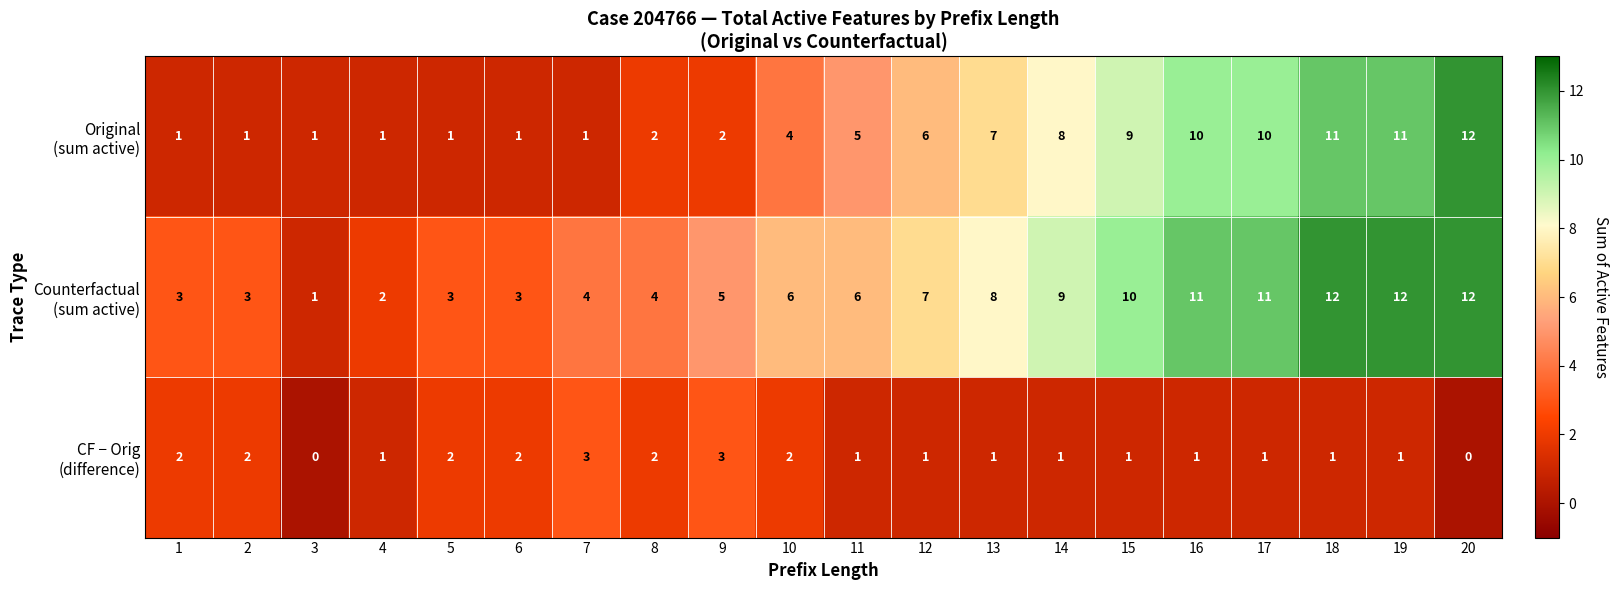

What is the total value across all series at 9?

10